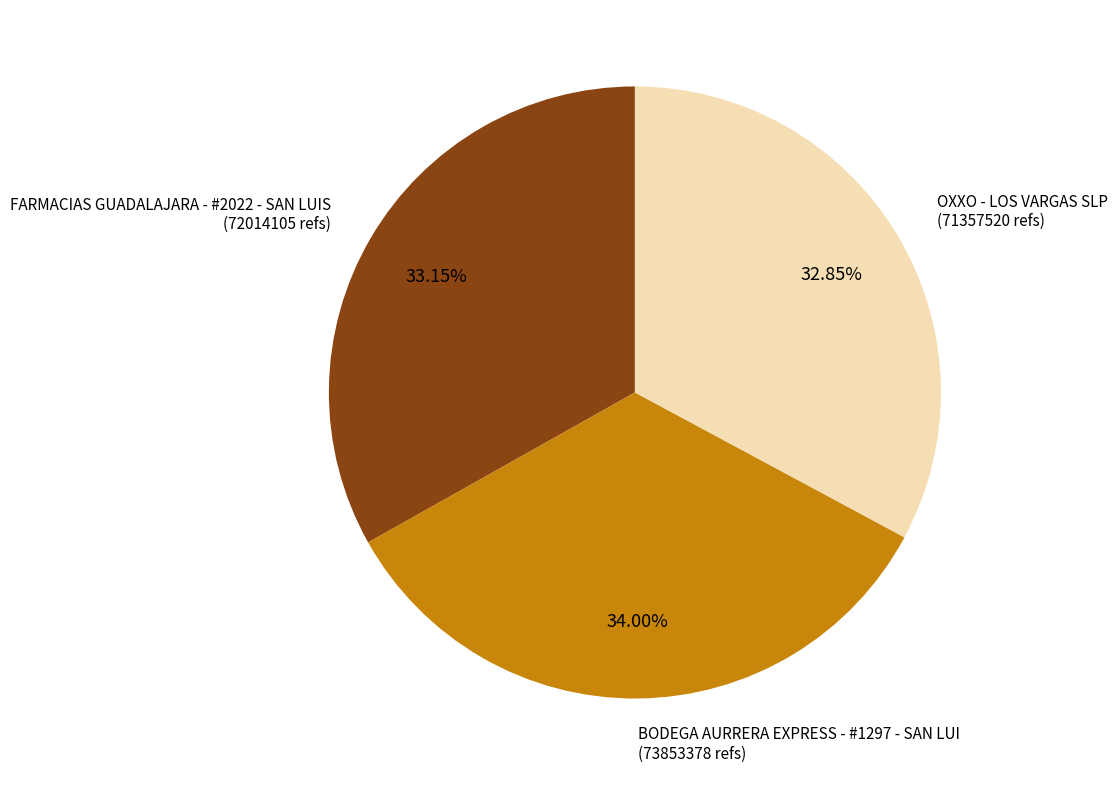

Is there a majority slice in this chart?

No